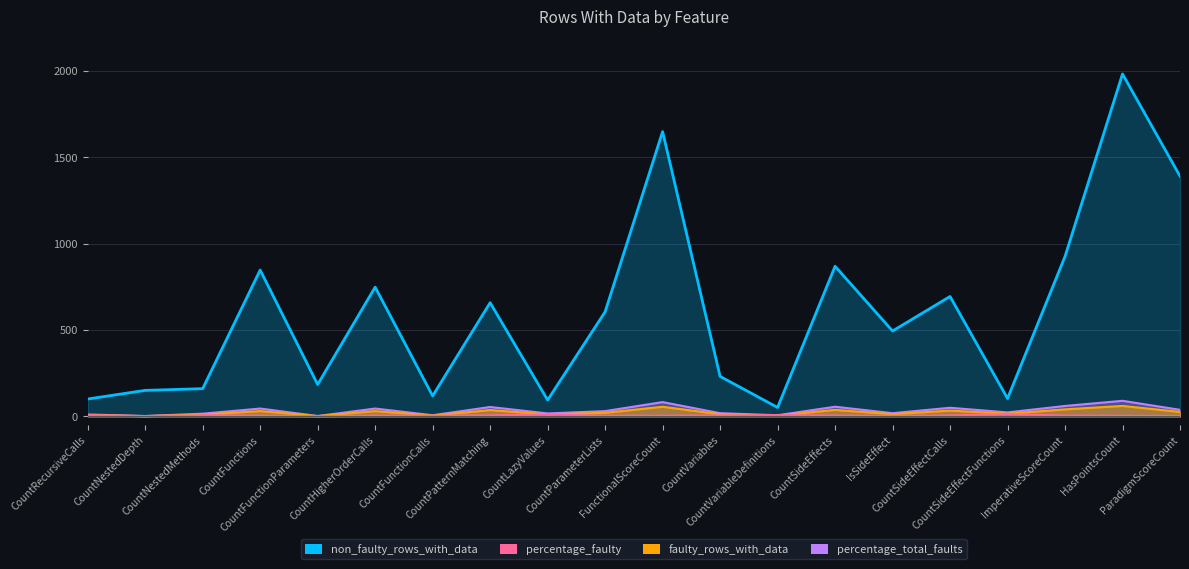

At how many categories does at least one series exceed 187?

12